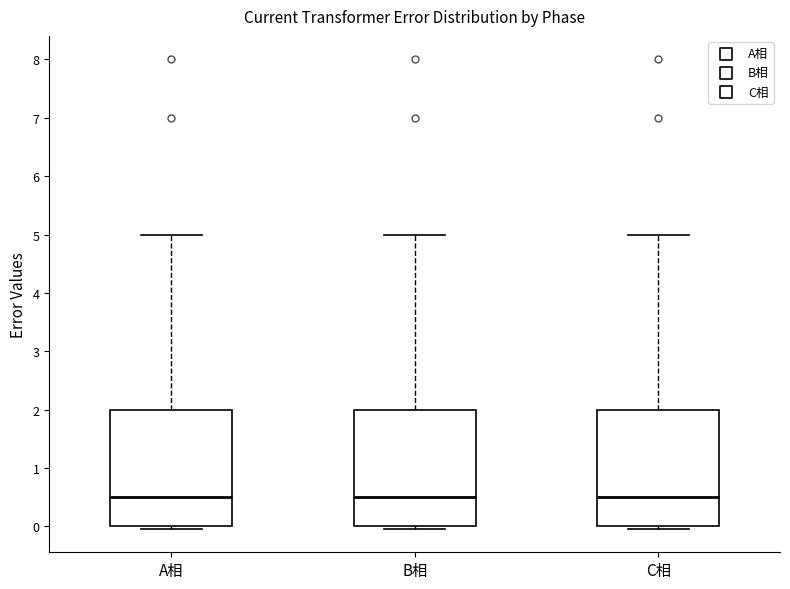

Where does the upper whisker of the box for C相 end on the y-axis? The values are not printed on the chart, so give them approximately, as read against the axis.

5.0